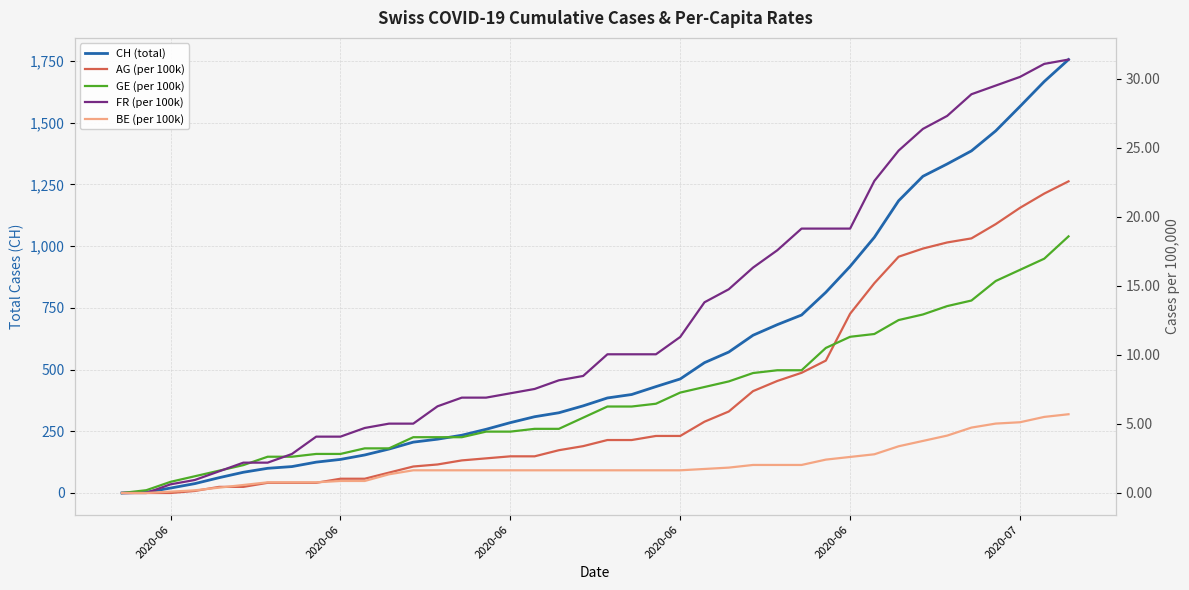

What is the value of the CH (total) point at the 39th from the left?

1667.0